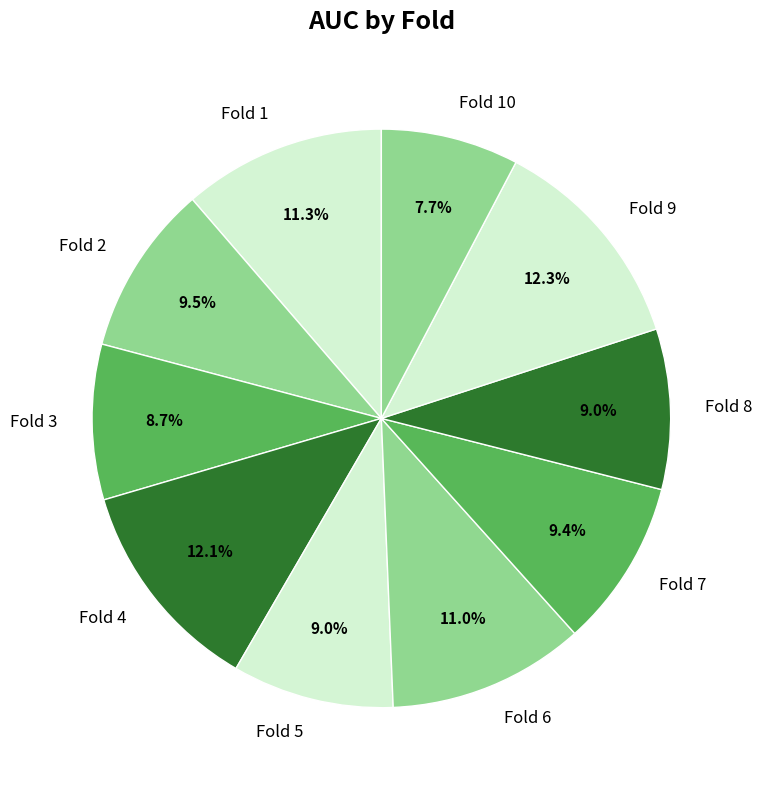

Combined, do Fold 6 and Fold 7 account for over 50%?

No